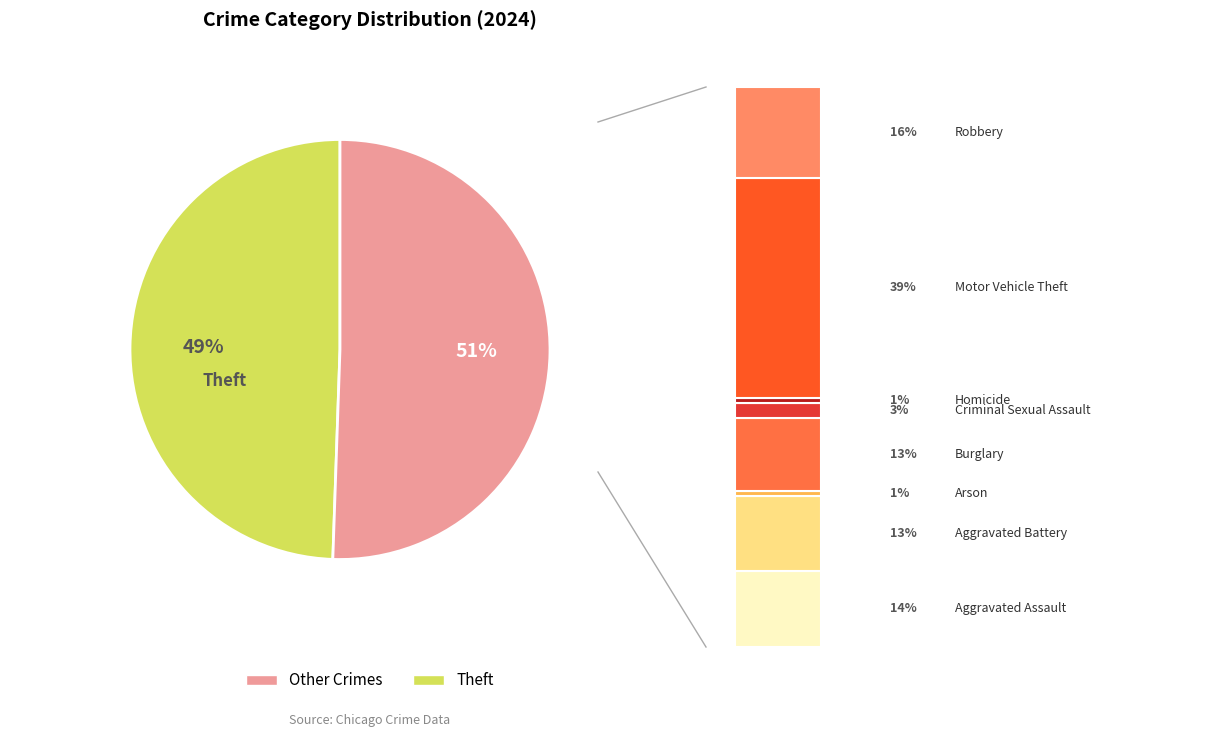

To the nearest percent, what percentage of the pie is Aggravated Battery?

7%